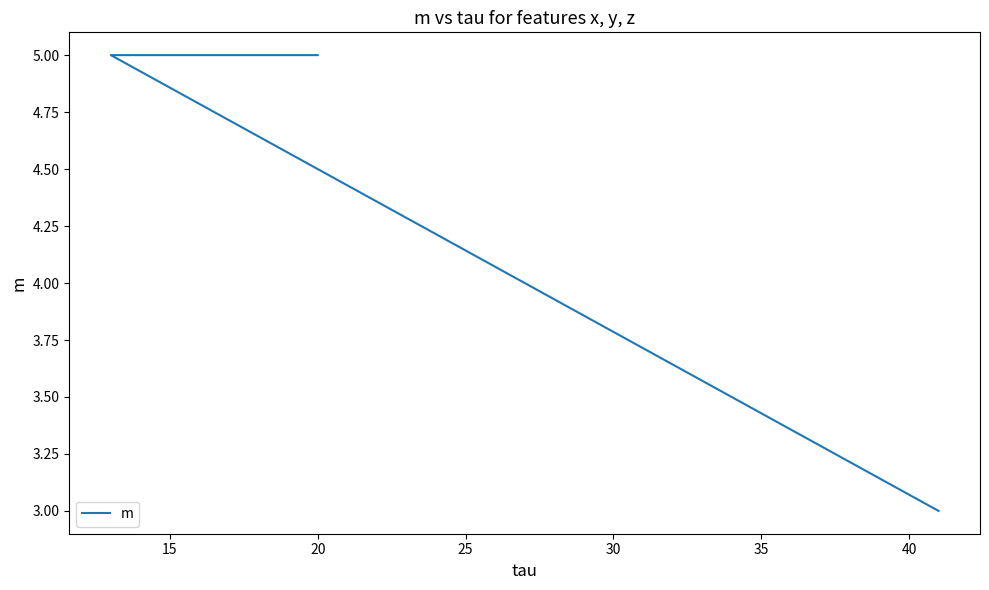

What is the sum of all values?

13